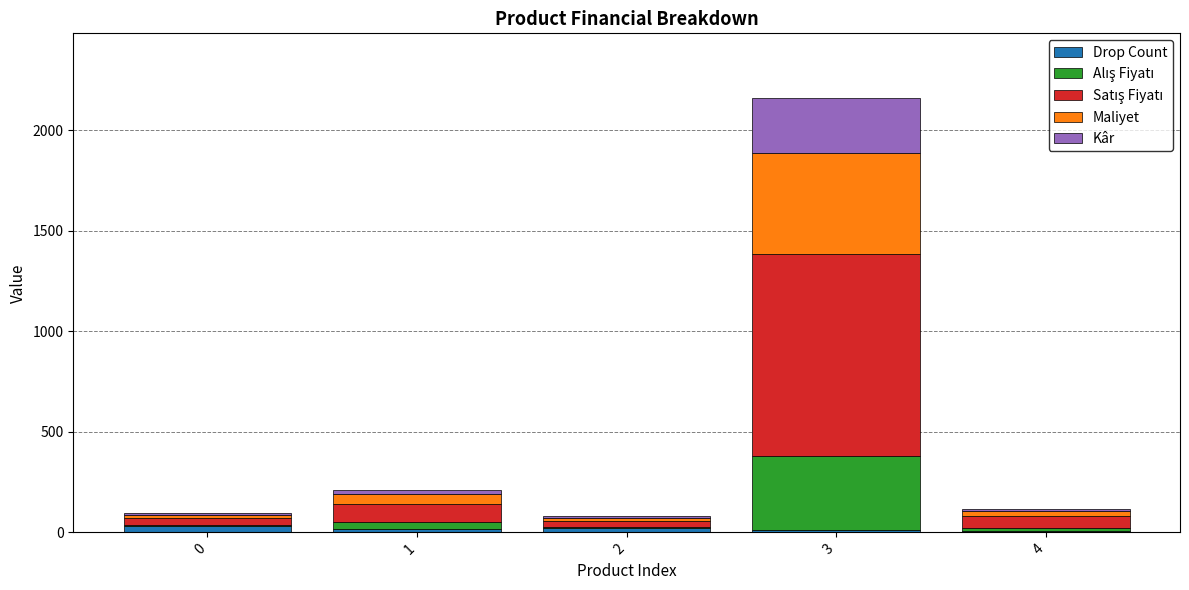

At which category is the sum across all series the highest?

3